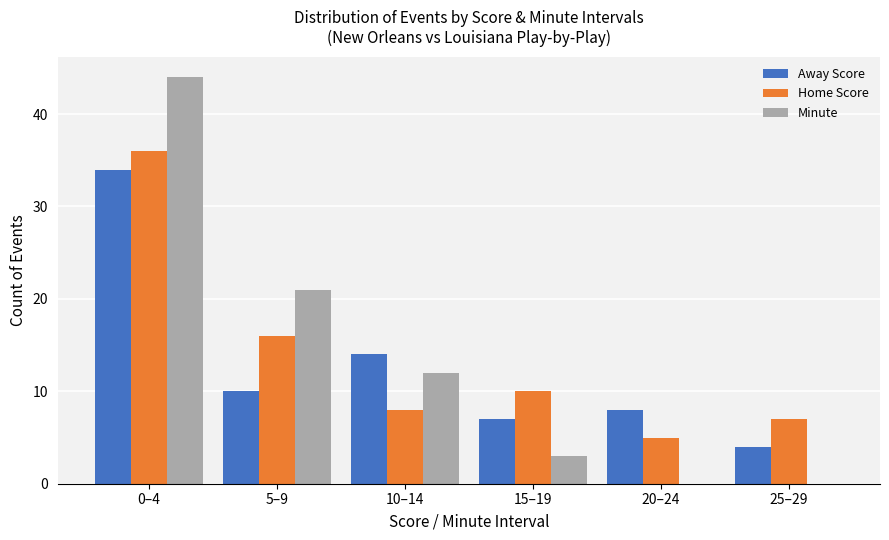

Is it true that Minute equals 0 at 20–24?

True